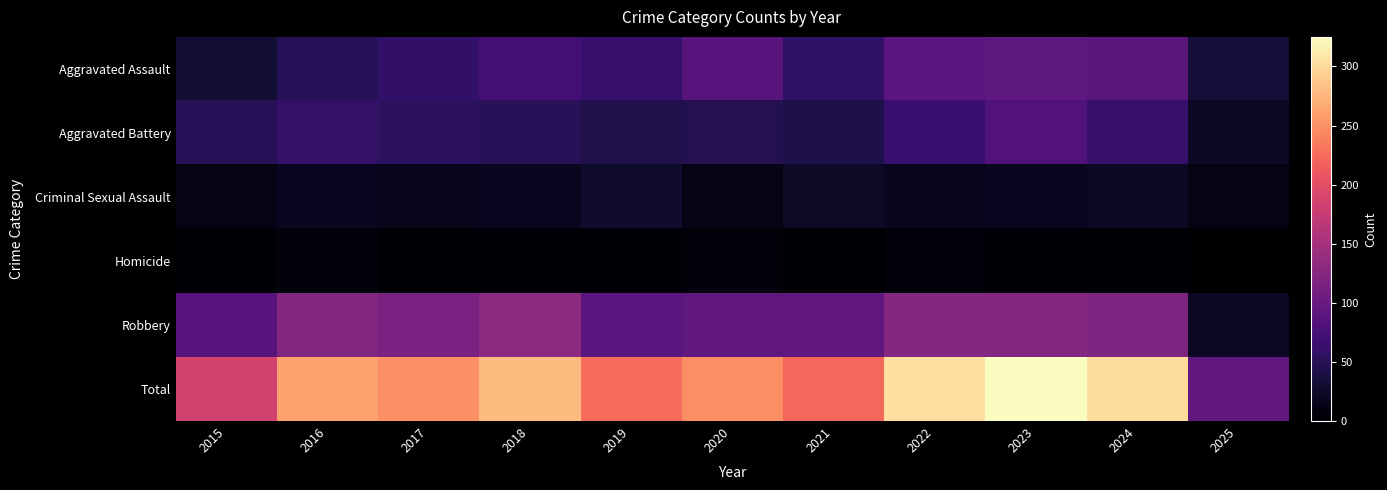

Rank the series by their maximum value, from lowest to highest.

Homicide, Criminal Sexual Assault, Aggravated Battery, Aggravated Assault, Robbery, Total